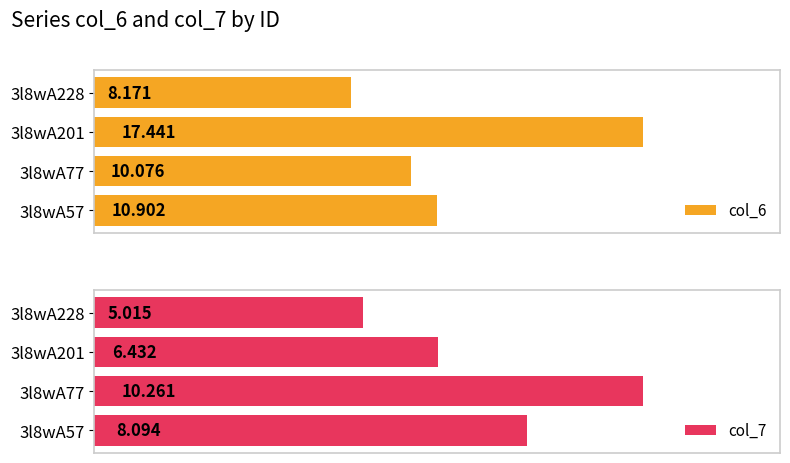

True or false: col_7 has a value of 13.6 at 3l8wA77.

False